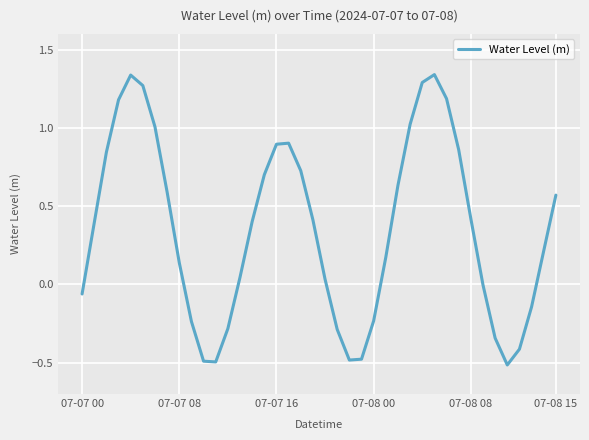

Does the chart display data point markers on the line(s)?

No